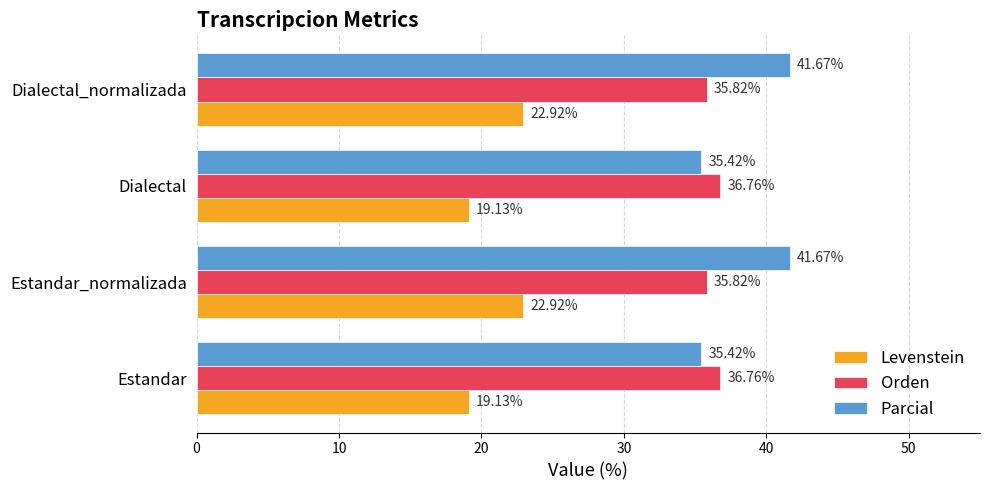

What is the total value across all series at Estandar_normalizada?

100.4